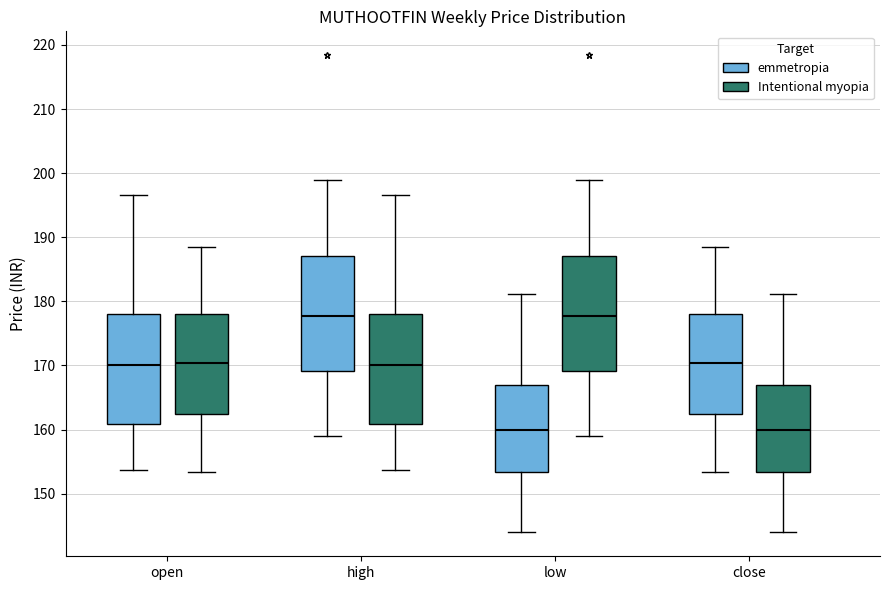

Reading left to right, read every box against the y-axis: the position of its median line, the range the box covers, and the ends of its whiskers. The values are not printed on the chart, so give them approximately, as read against the axis.

open (emmetropia): median 170, box 161 to 178, whiskers 154 to 197
open (Intentional myopia): median 170, box 162 to 178, whiskers 153 to 188
high (emmetropia): median 178, box 169 to 187, whiskers 159 to 199
high (Intentional myopia): median 170, box 161 to 178, whiskers 154 to 197
low (emmetropia): median 160, box 153 to 167, whiskers 144 to 181
low (Intentional myopia): median 178, box 169 to 187, whiskers 159 to 199
close (emmetropia): median 170, box 162 to 178, whiskers 153 to 188
close (Intentional myopia): median 160, box 153 to 167, whiskers 144 to 181